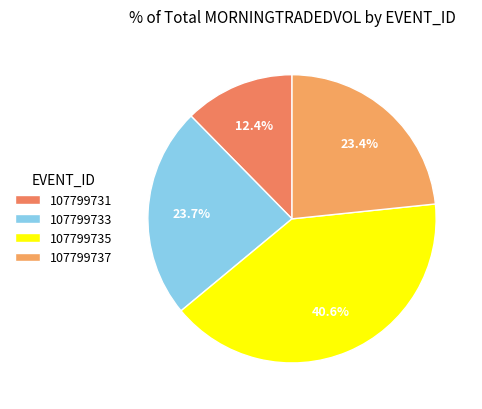

How many slices are in this pie chart?

4